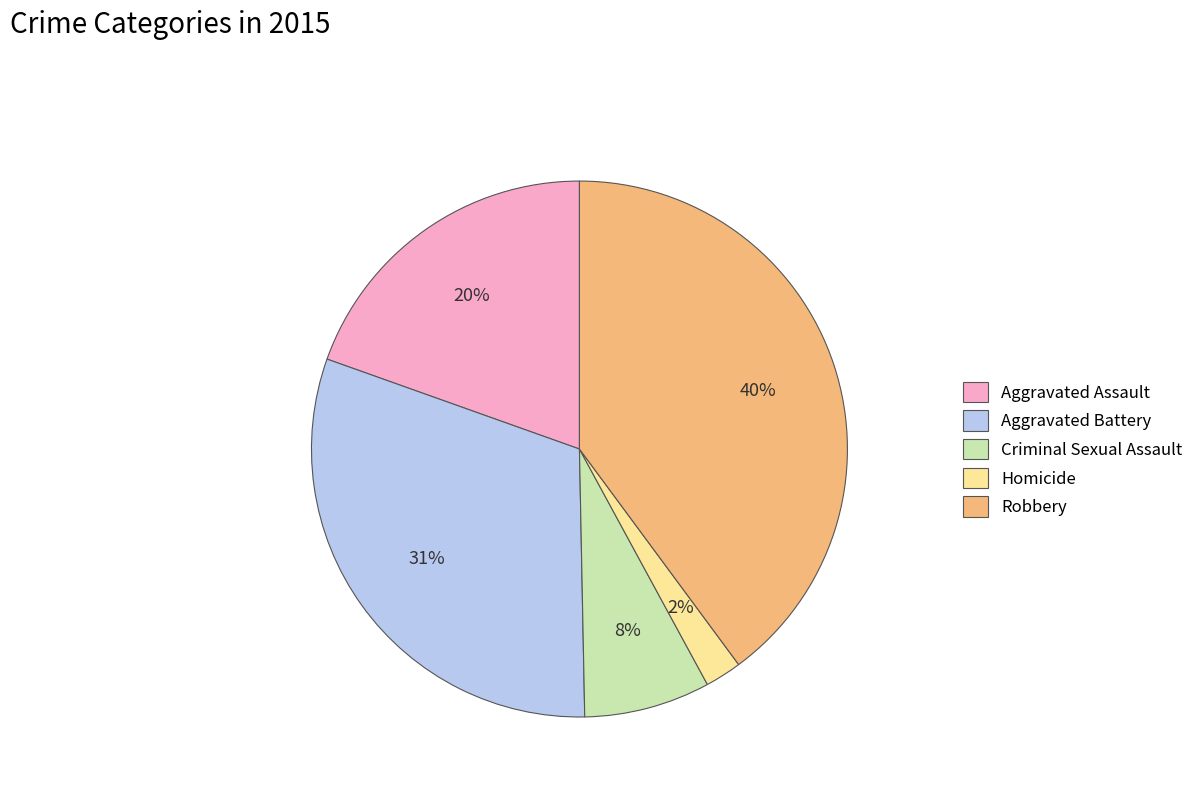

Count the number of slices in the pie.

5